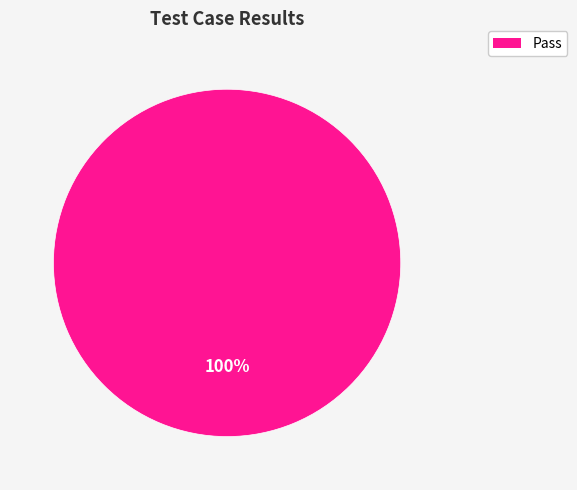

Is there a majority slice in this chart?

Yes